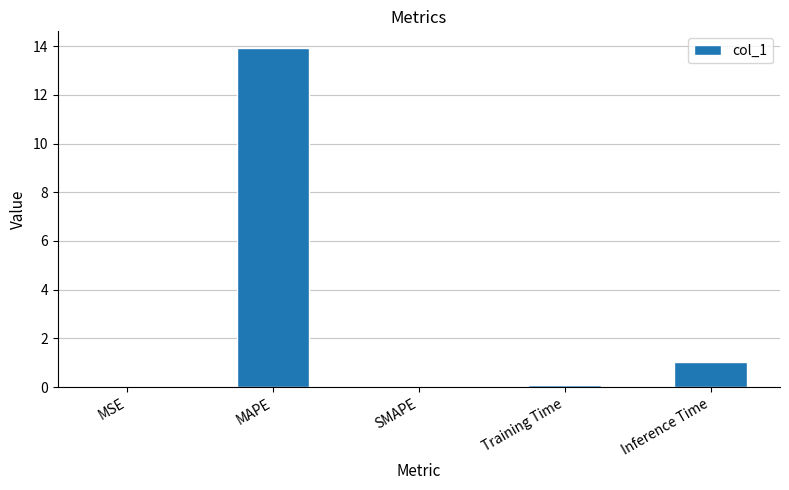

What is the sum of all values?

15.0